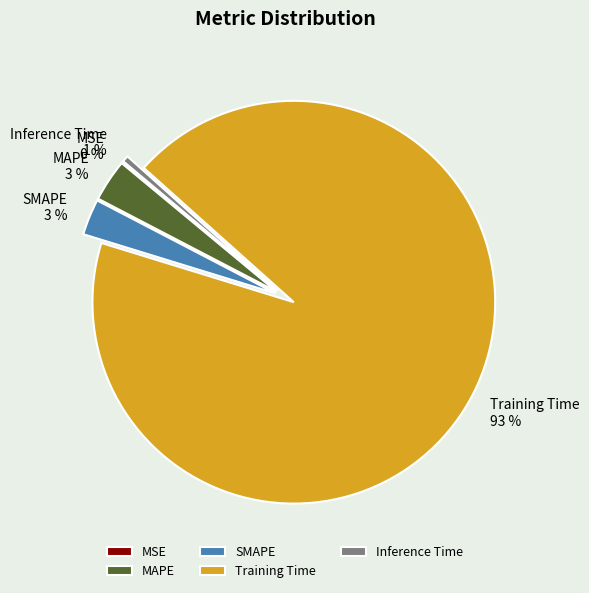

Does SMAPE account for over 50% of the chart?

No